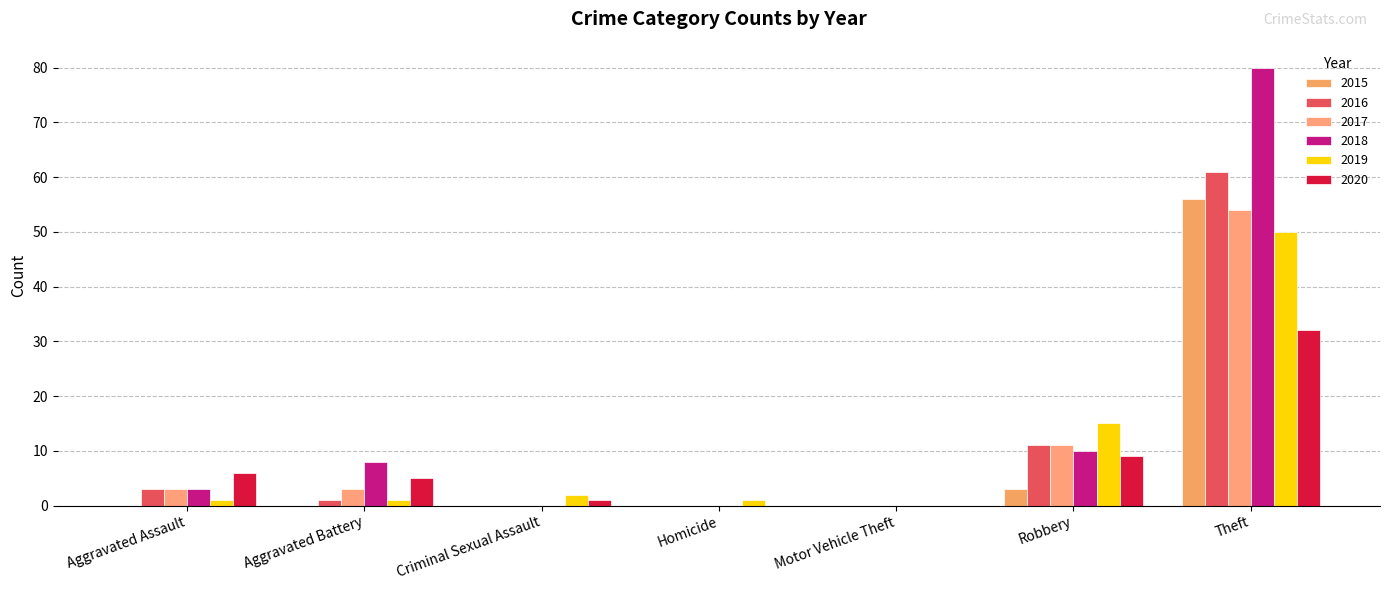

What is the total value across all series at Theft?

333